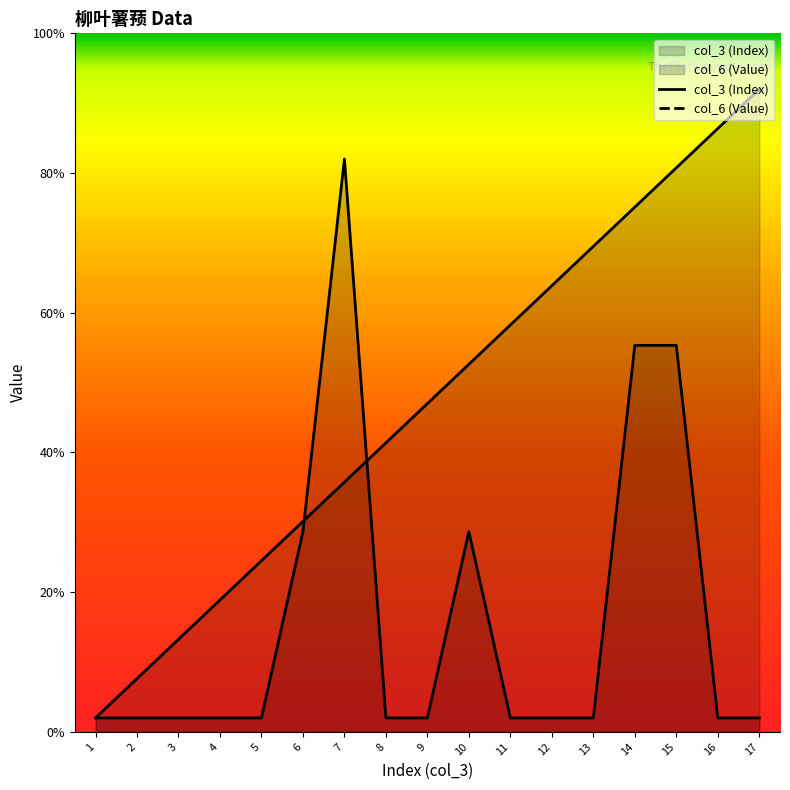

What is the difference between the highest and lowest values at 9?

2.2